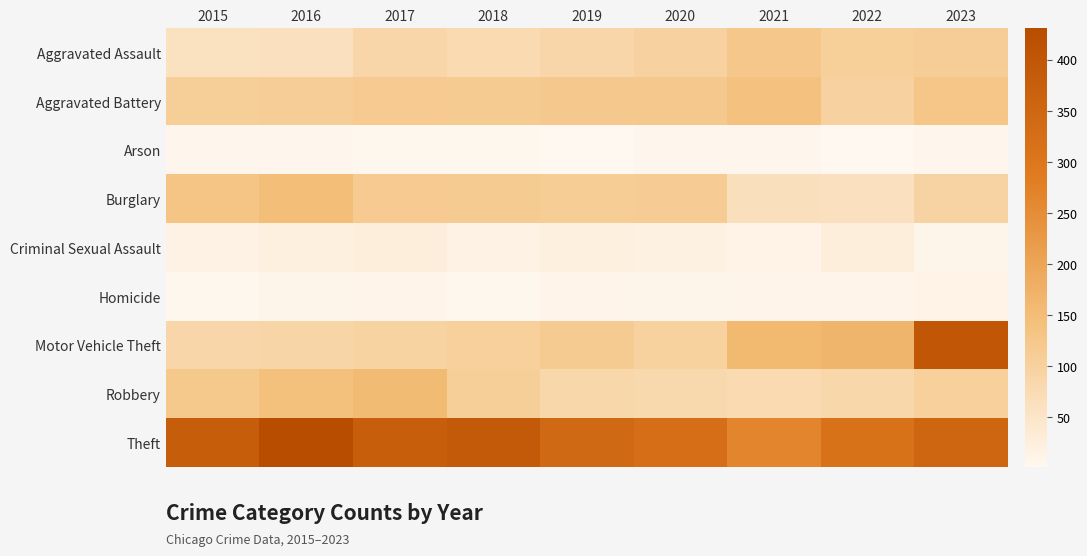

What is the greatest value displayed?

431